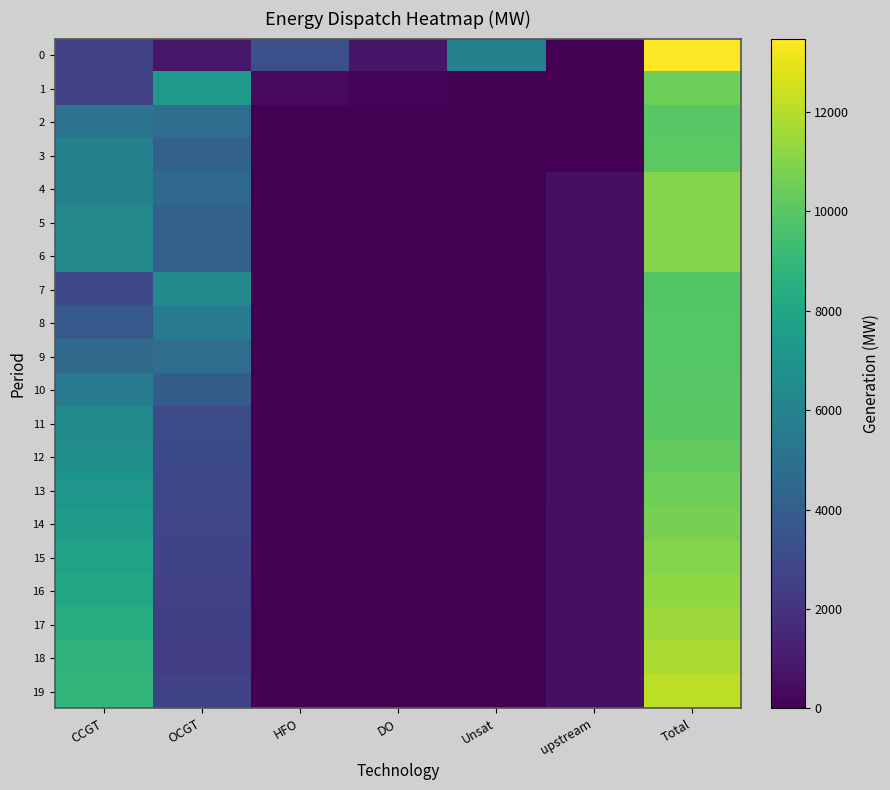

Reading left to right, what are all the values shown in this chart?

0: CCGT=2668	OCGT=893	HFO=3280	DO=790	Unsat=5847	upstream=0	Total=13478
1: CCGT=2659	OCGT=7288	HFO=334	DO=208	Unsat=0	upstream=0	Total=10489
2: CCGT=5156	OCGT=4796	HFO=0	DO=0	Unsat=0	upstream=0	Total=9952
3: CCGT=5898	OCGT=4194	HFO=0	DO=0	Unsat=0	upstream=0	Total=10092
4: CCGT=5880	OCGT=4589	HFO=0	DO=0	Unsat=0	upstream=553	Total=11022
5: CCGT=6338	OCGT=4153	HFO=0	DO=0	Unsat=0	upstream=553	Total=11044
6: CCGT=6318	OCGT=4136	HFO=0	DO=0	Unsat=0	upstream=551	Total=11005
7: CCGT=2985	OCGT=6372	HFO=0	DO=0	Unsat=6	upstream=501	Total=9864
8: CCGT=3803	OCGT=5595	HFO=0	DO=0	Unsat=5	upstream=501	Total=9904
9: CCGT=4646	OCGT=4793	HFO=0	DO=0	Unsat=3	upstream=501	Total=9943
10: CCGT=5512	OCGT=3970	HFO=0	DO=0	Unsat=1	upstream=501	Total=9984
11: CCGT=6400	OCGT=3125	HFO=0	DO=0	Unsat=1	upstream=501	Total=10027
12: CCGT=6729	OCGT=3014	HFO=0	DO=0	Unsat=1	upstream=512	Total=10256
13: CCGT=7066	OCGT=2901	HFO=0	DO=0	Unsat=1	upstream=523	Total=10491
14: CCGT=7406	OCGT=2793	HFO=0	DO=0	Unsat=1	upstream=535	Total=10735
15: CCGT=7745	OCGT=2694	HFO=0	DO=0	Unsat=1	upstream=547	Total=10987
16: CCGT=8087	OCGT=2602	HFO=0	DO=0	Unsat=1	upstream=553	Total=11243
17: CCGT=8436	OCGT=2512	HFO=0	DO=0	Unsat=1	upstream=553	Total=11502
18: CCGT=8785	OCGT=2430	HFO=0	DO=0	Unsat=1	upstream=553	Total=11769
19: CCGT=8848	OCGT=2730	HFO=0	DO=0	Unsat=1	upstream=539	Total=12118